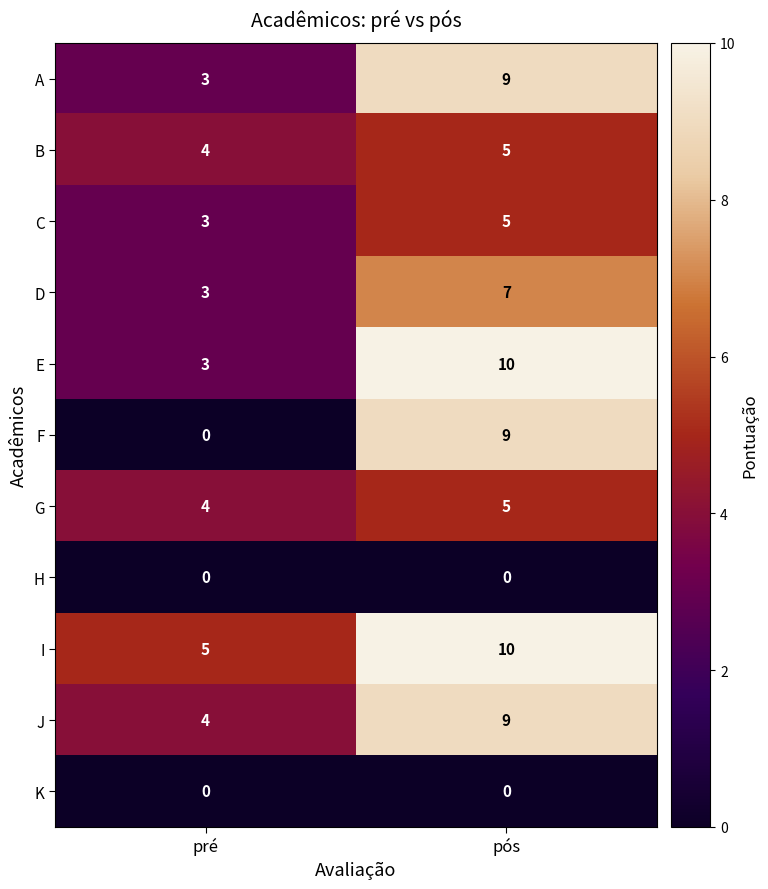

What value does the J series have at pós?

9